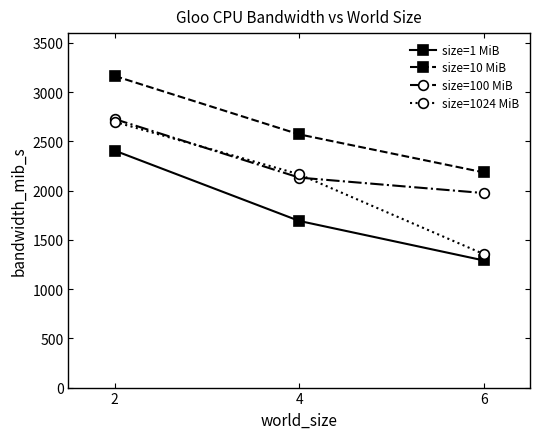

What are all the series names shown in the legend?

size=1 MiB, size=10 MiB, size=100 MiB, size=1024 MiB